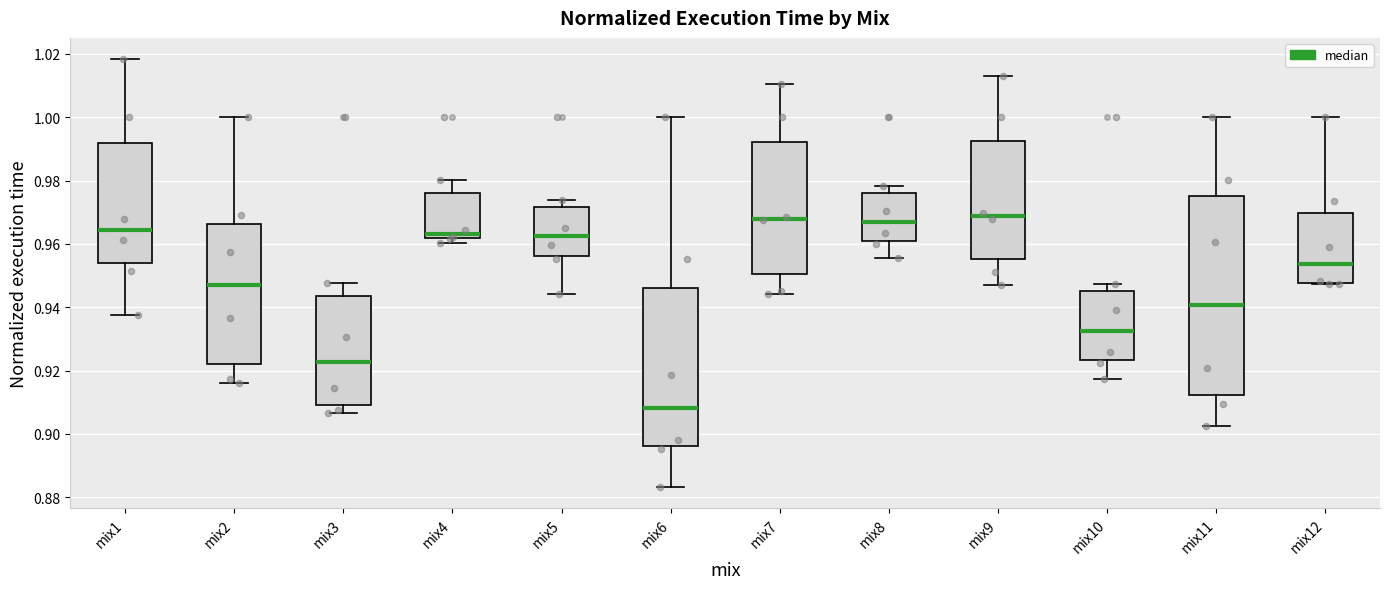

Reading left to right, read every box against the y-axis: the position of its median line, the range the box covers, and the ends of its whiskers. The values are not printed on the chart, so give them approximately, as read against the axis.

mix1: median 0.964, box 0.954 to 0.992, whiskers 0.938 to 1.018
mix2: median 0.948, box 0.922 to 0.966, whiskers 0.916 to 1.000
mix3: median 0.922, box 0.910 to 0.944, whiskers 0.906 to 0.948
mix4: median 0.964, box 0.962 to 0.976, whiskers 0.960 to 0.980
mix5: median 0.962, box 0.956 to 0.972, whiskers 0.944 to 0.974
mix6: median 0.908, box 0.896 to 0.946, whiskers 0.884 to 1.000
mix7: median 0.968, box 0.950 to 0.992, whiskers 0.944 to 1.010
mix8: median 0.966, box 0.960 to 0.976, whiskers 0.956 to 0.978
mix9: median 0.968, box 0.956 to 0.992, whiskers 0.946 to 1.014
mix10: median 0.932, box 0.924 to 0.946, whiskers 0.918 to 0.948
mix11: median 0.940, box 0.912 to 0.976, whiskers 0.902 to 1.000
mix12: median 0.954, box 0.948 to 0.970, whiskers 0.948 to 1.000